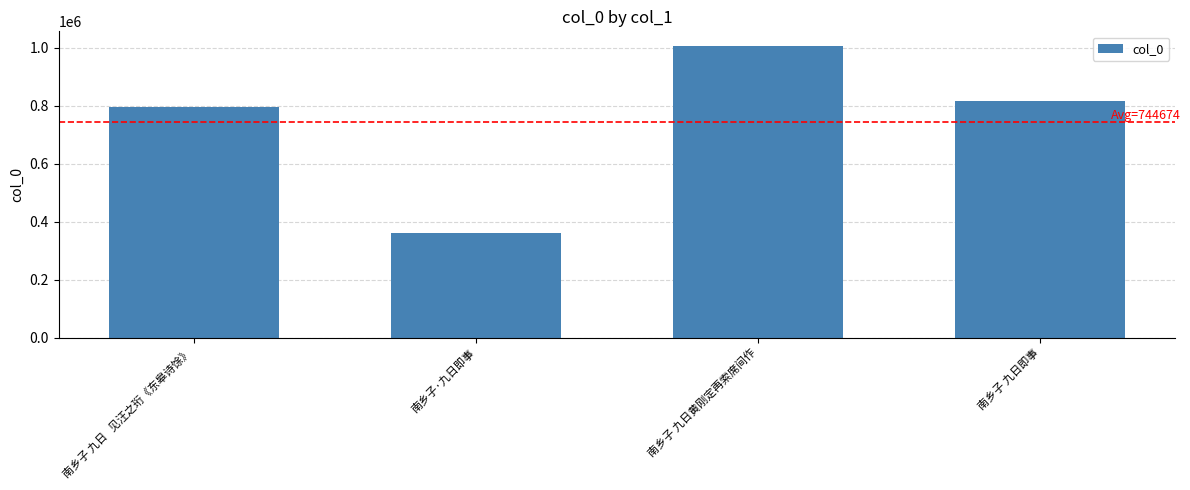

Reading right to left, what are all the values shown in this chart?

816232	1006794	359633	796039